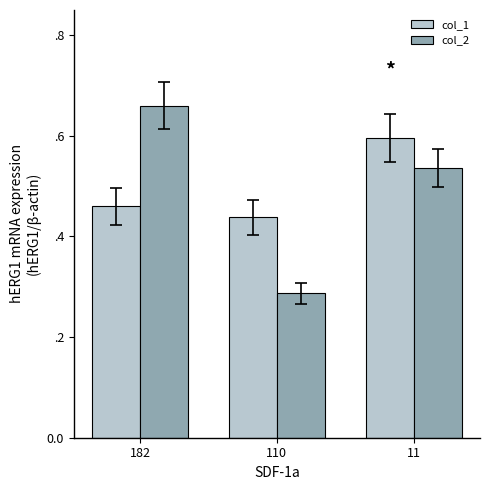

Does the chart contain stacked bars?

No